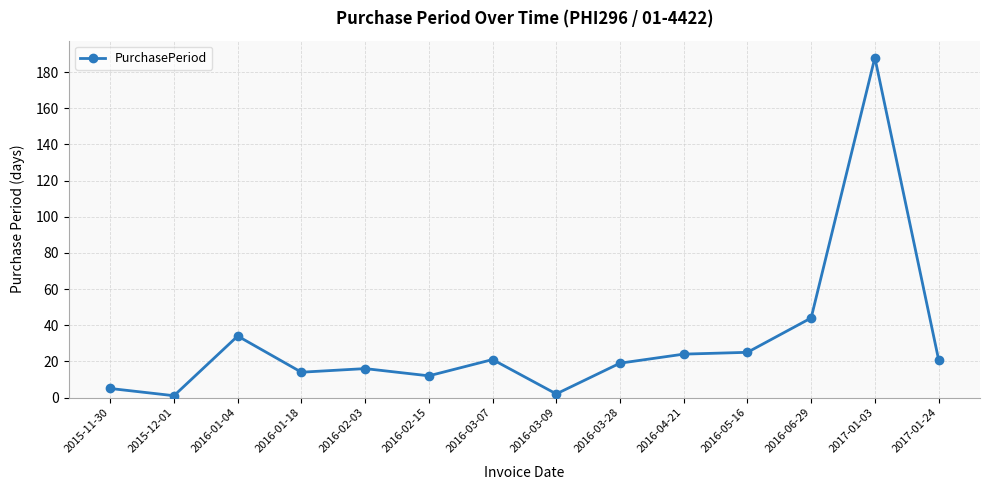

Which label corresponds to the largest value in the chart?

2017-01-03